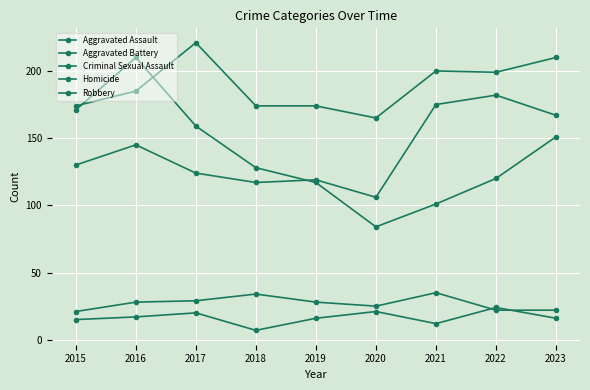

How many intersections are there between Aggravated Battery and Robbery?

2